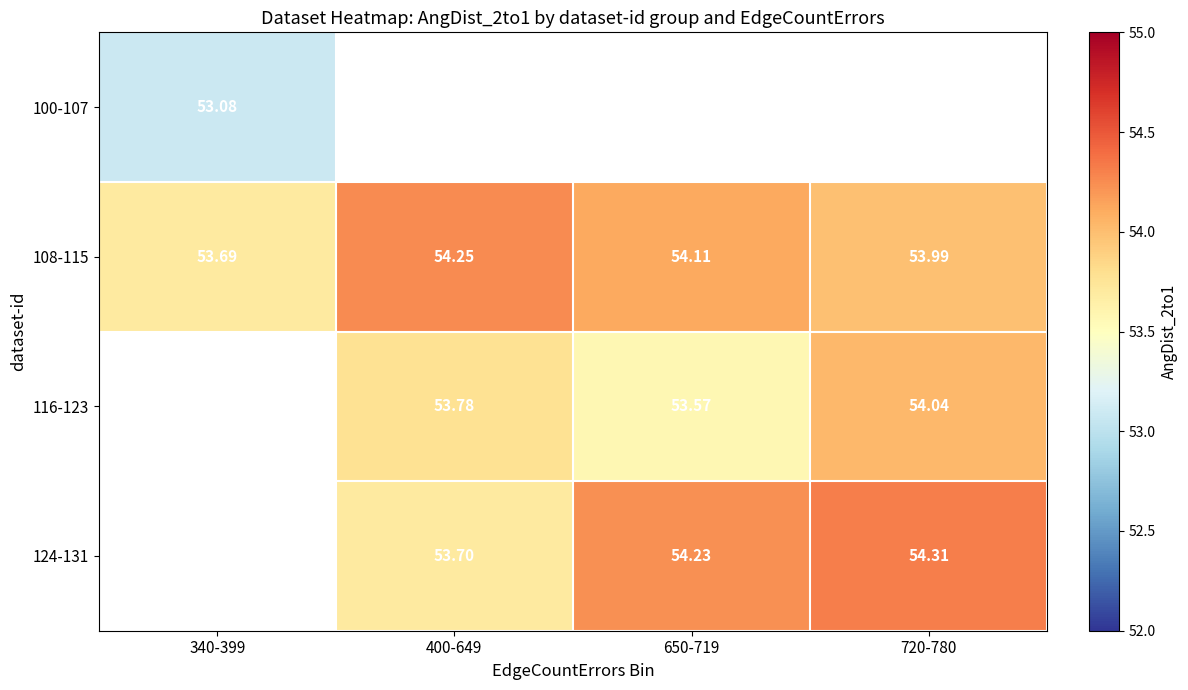

Is the value of 108-115 at 650-719 greater than the value of 100-107 at 340-399?

Yes